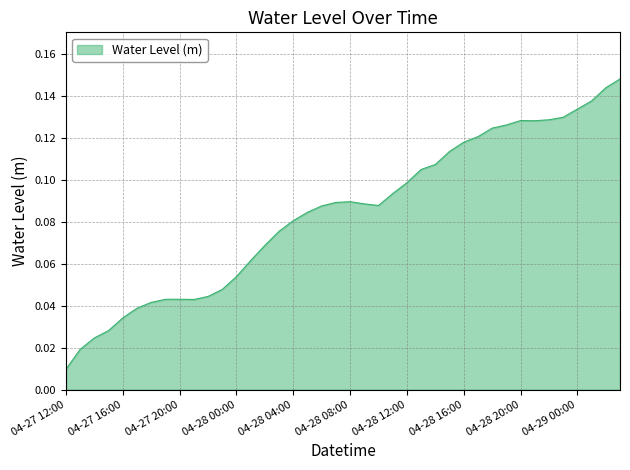

Is this an area chart (filled region under the line)?

Yes